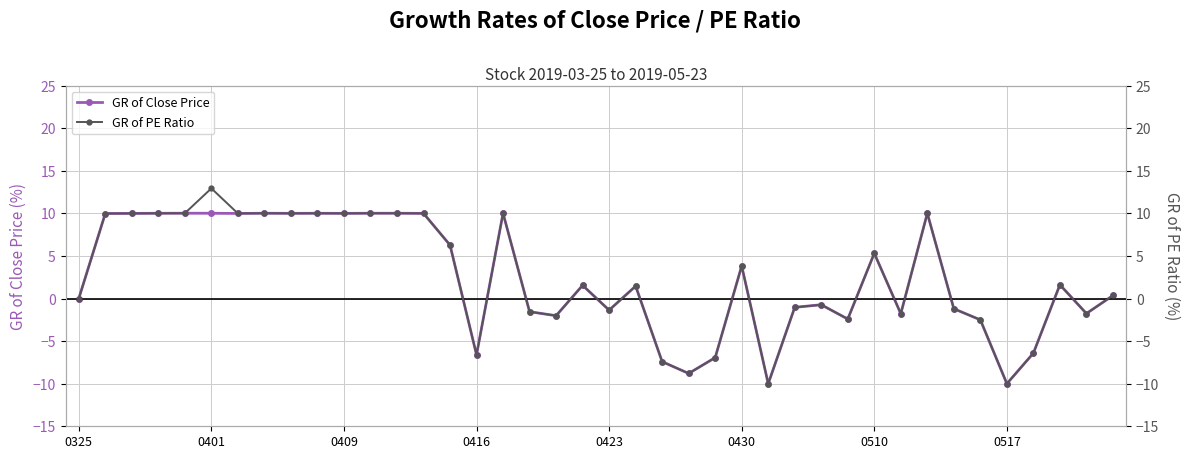

What is the value of the GR of PE Ratio point at the 22nd from the left?

1.5